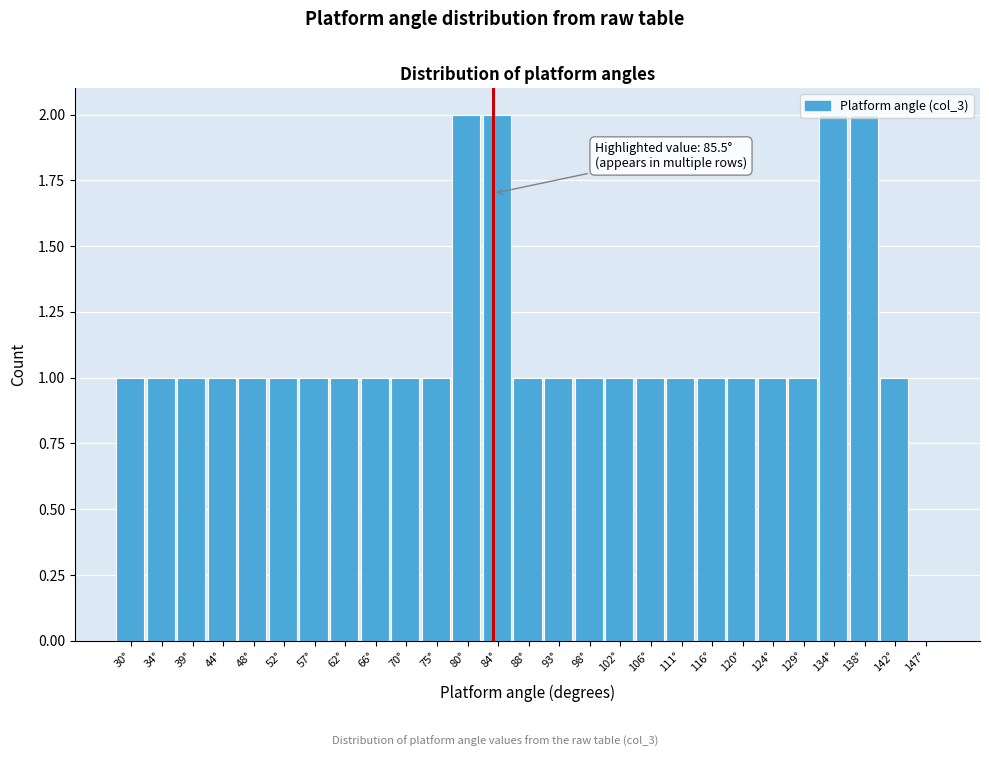

The chart shows a value of 2 at 57°. True or false?

False